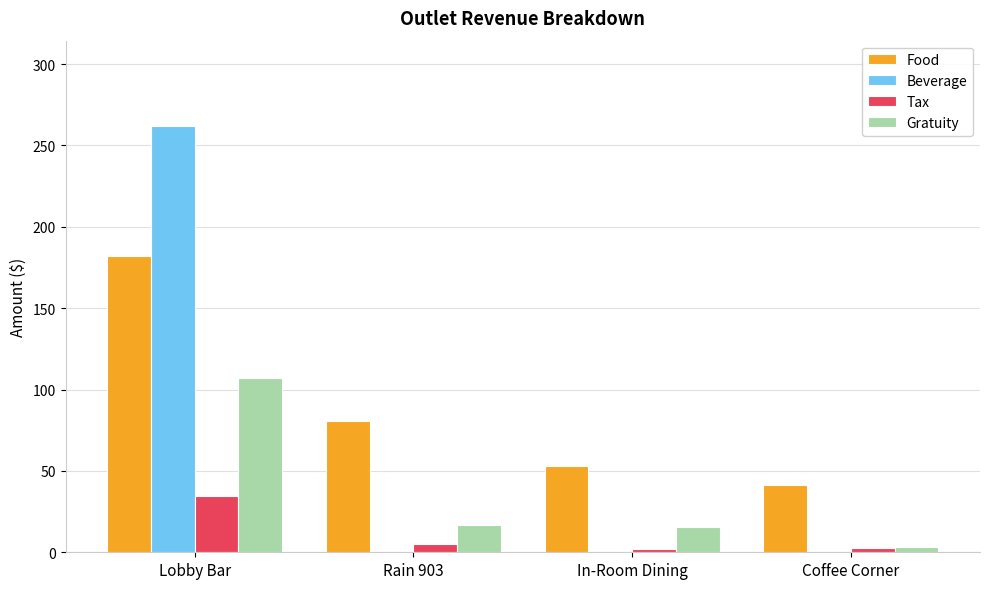

Which series has the largest total across all categories?

Food